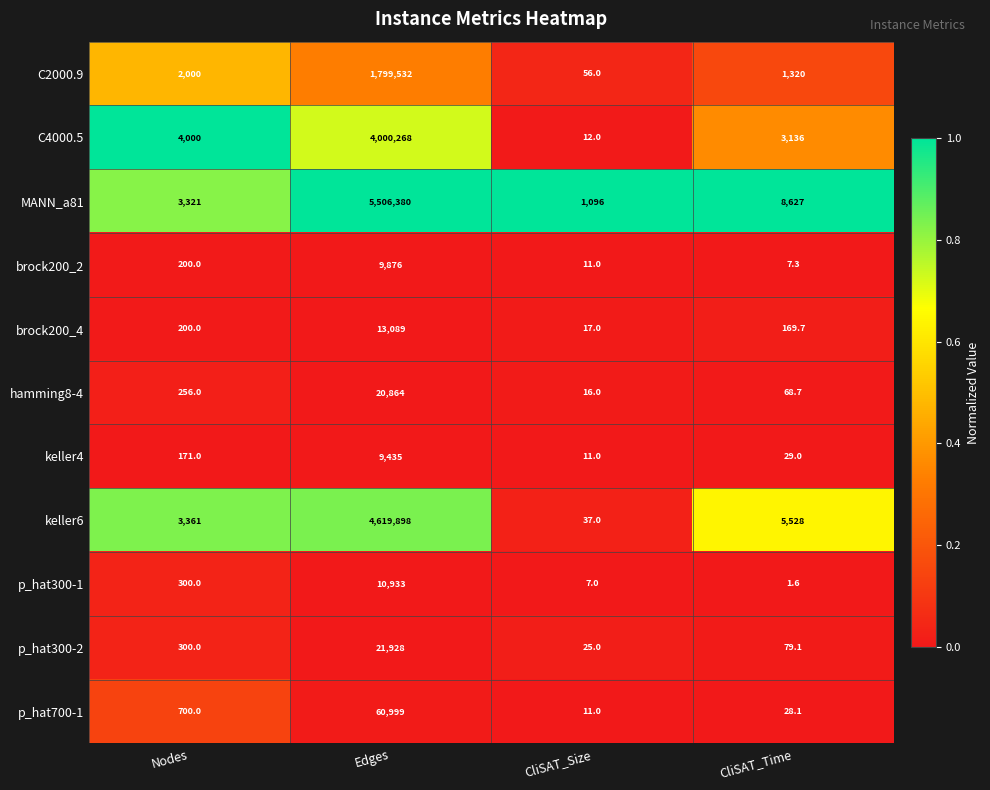

At which category is the sum across all series the highest?

Edges